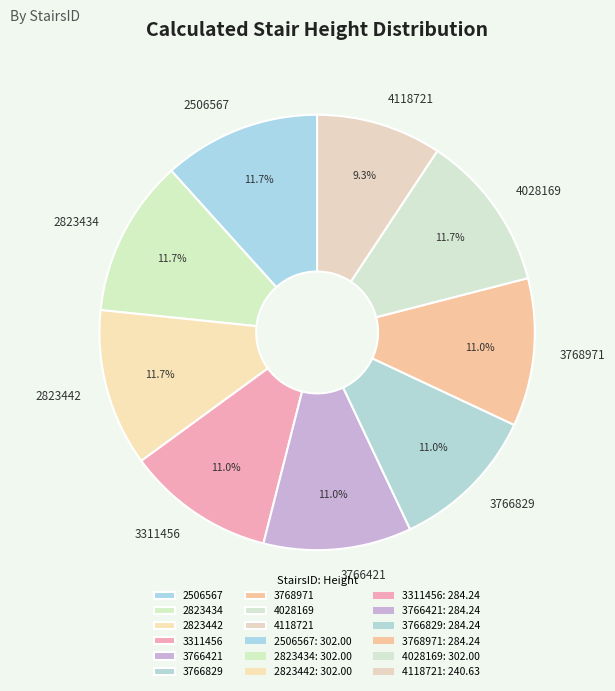

To the nearest percent, what portion does 3311456 represent?

11%